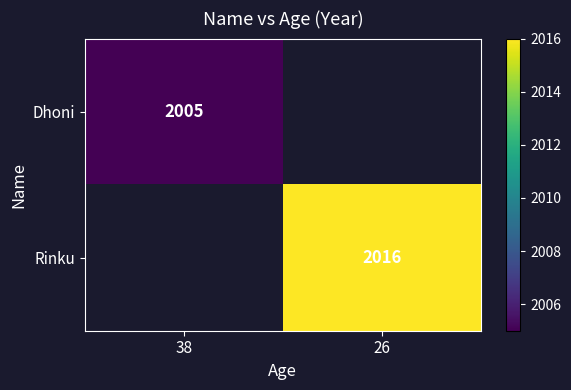

The Rinku series shows 1407 at 26. True or false?

False